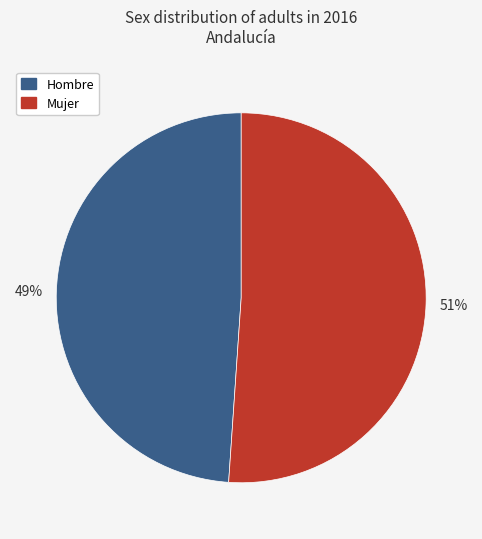

Does any single category account for the majority?

Yes